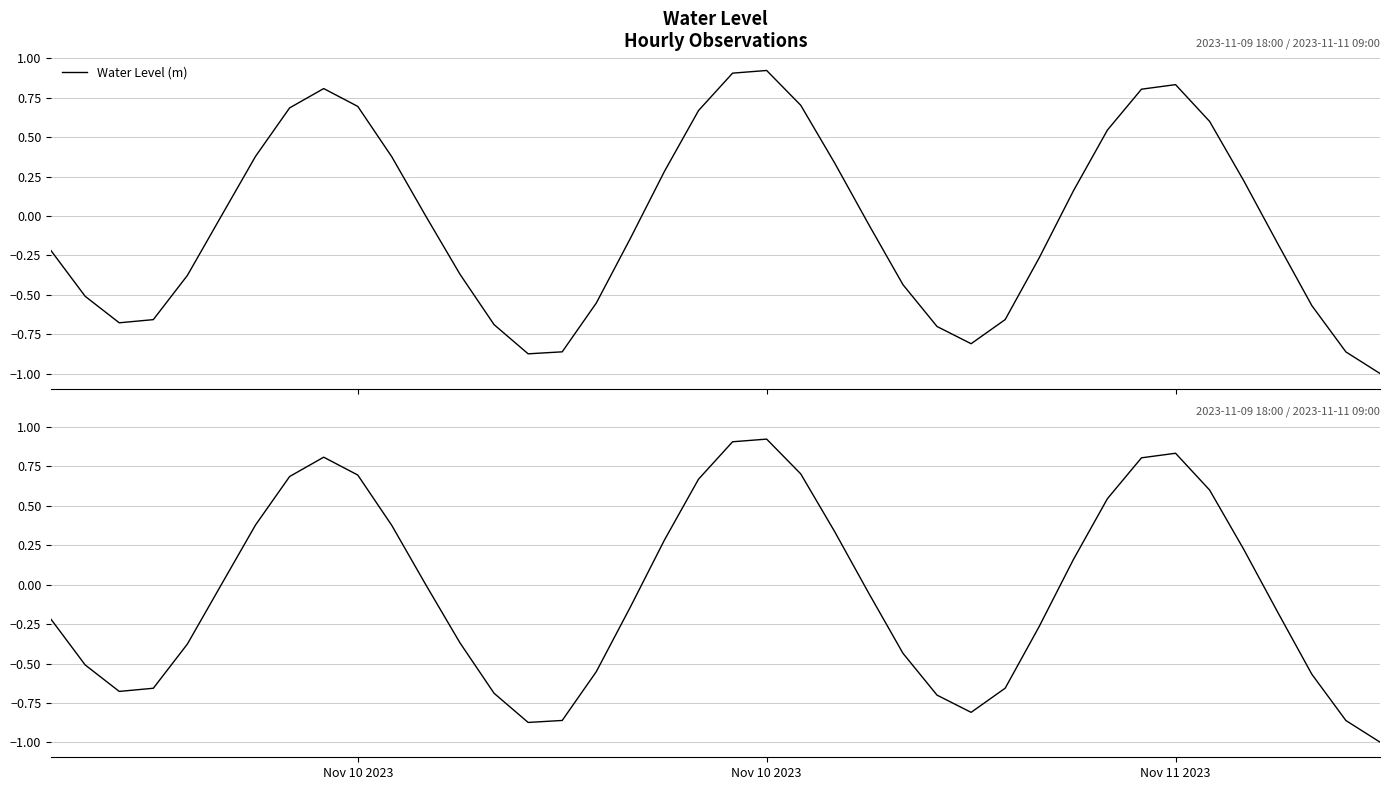

True or false: the data has more than 1 interior local peaks.

True